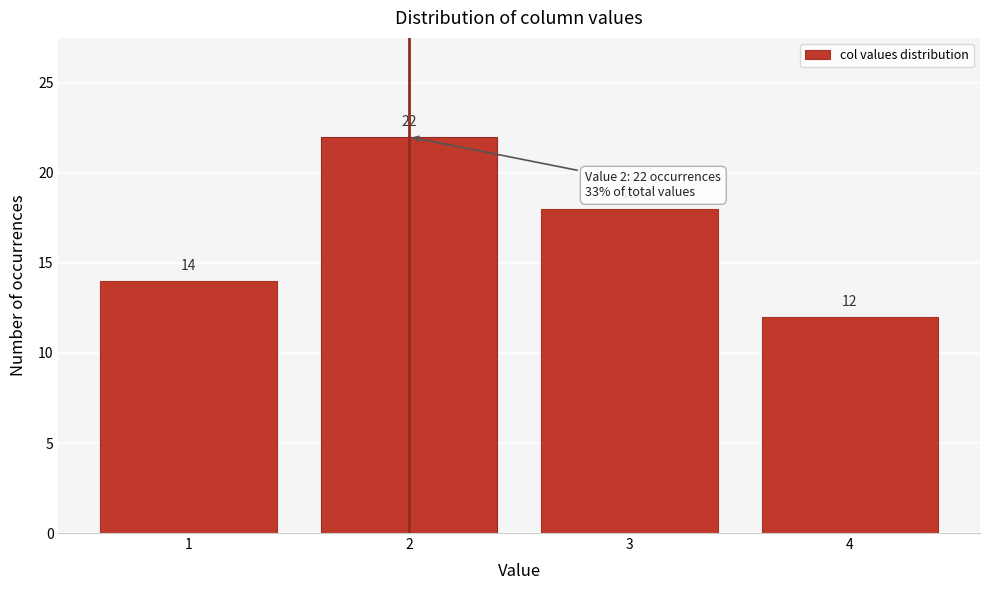

Reading left to right, list all the values displayed in this chart.

1=14	2=22	3=18	4=12